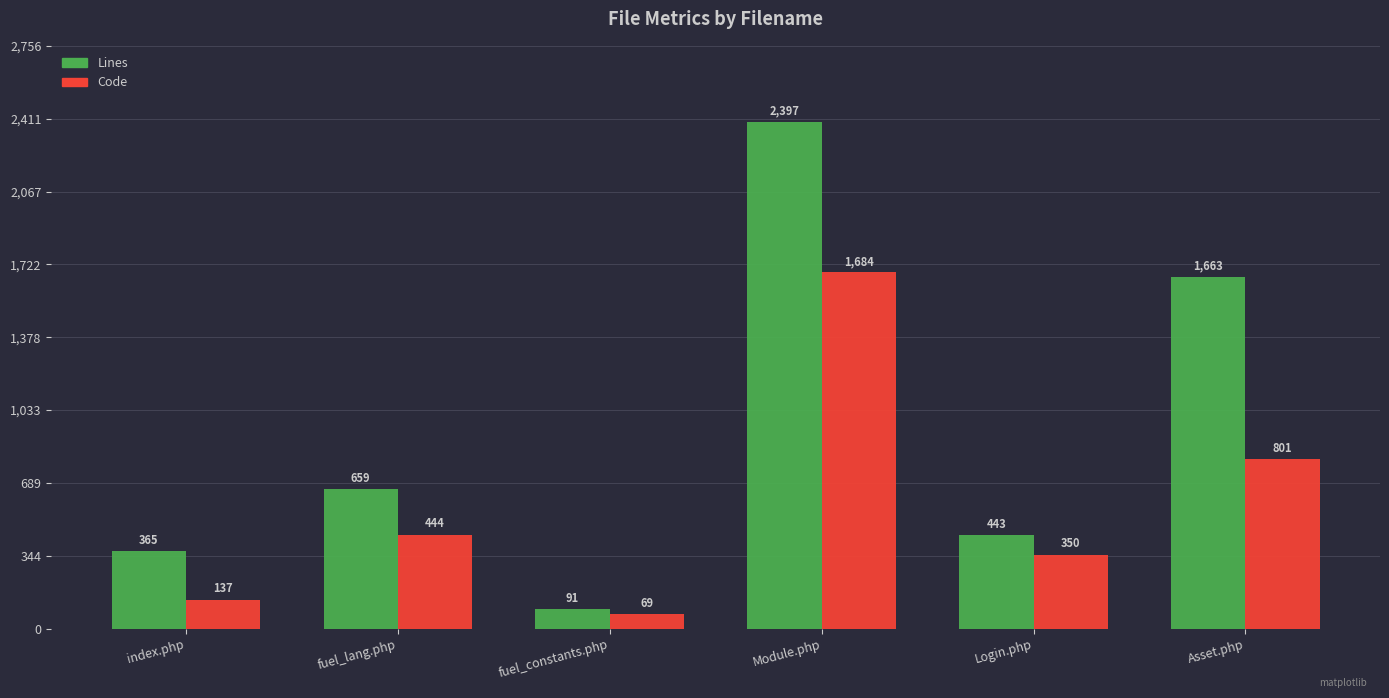

Are the bars grouped side by side (vs. stacked)?

Yes